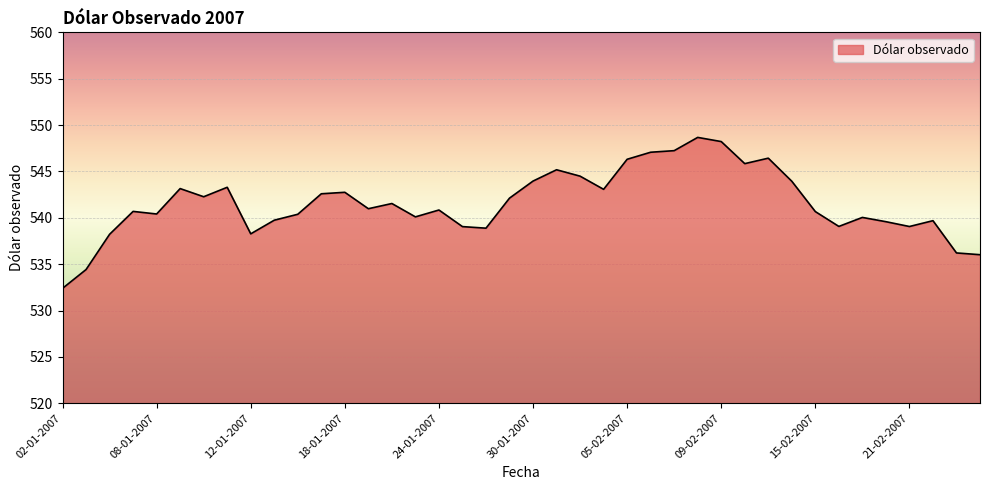

What is the greatest value displayed?

548.7